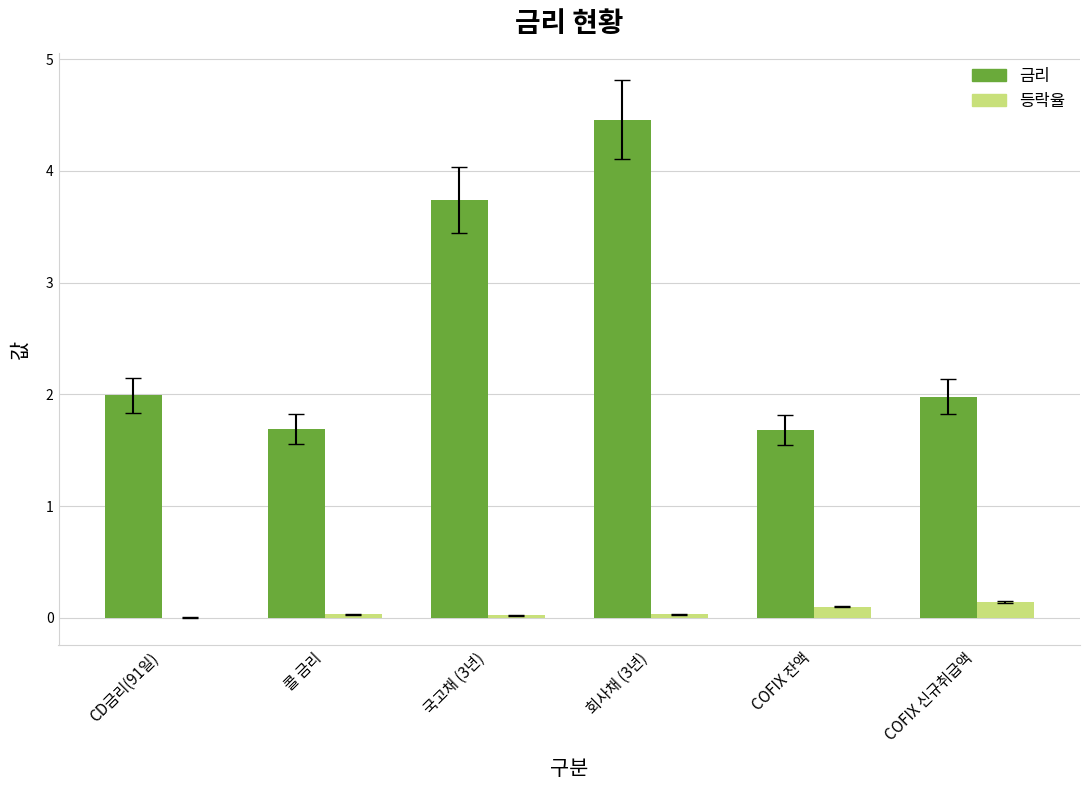

Between CD금리(91일) and 국고채 (3년), which series saw the biggest shift?

금리